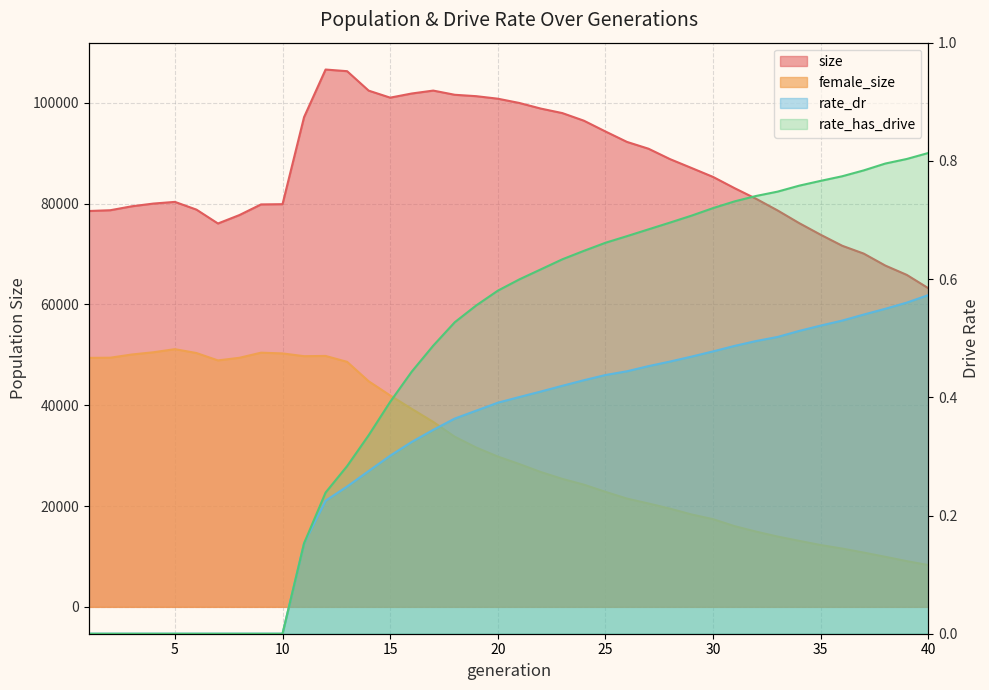

What are all the series names shown in the legend?

size, female_size, rate_dr, rate_has_drive